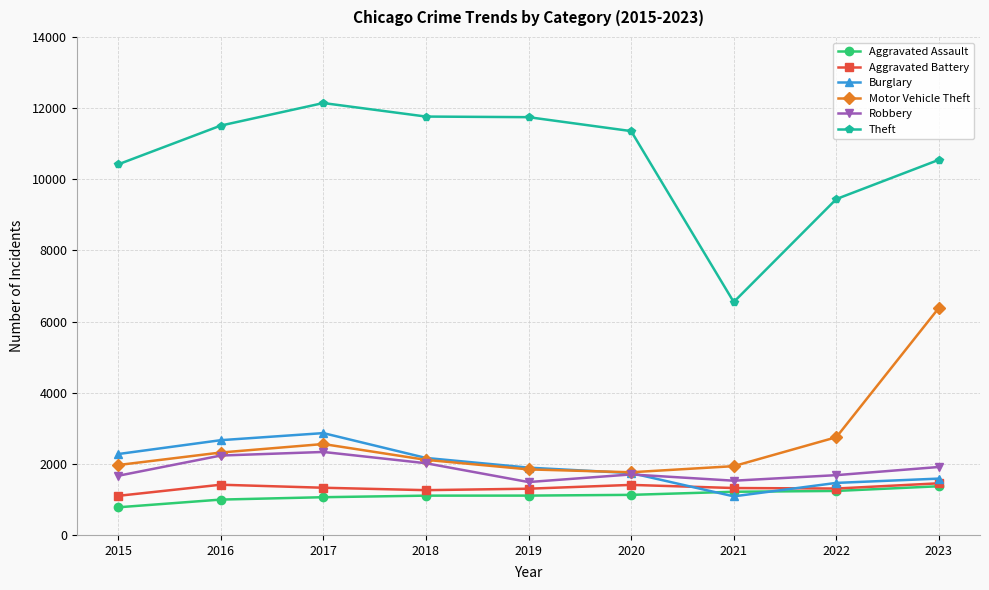

Which series changed the most between 2018 and 2023?

Motor Vehicle Theft